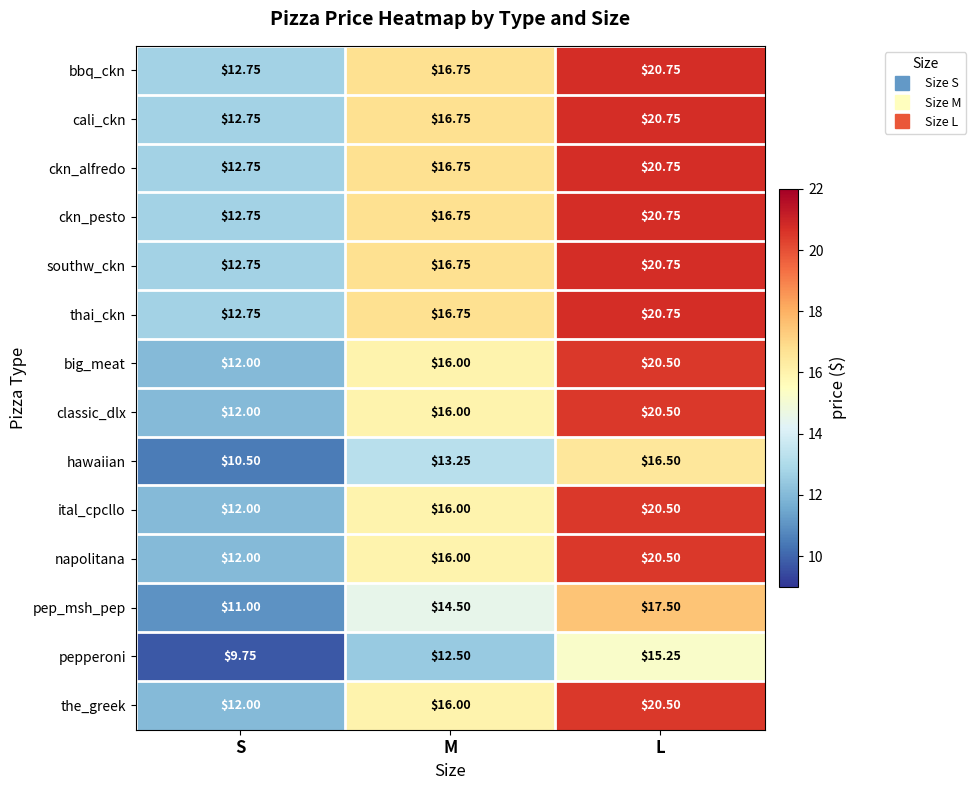

At which label is napolitana closest to 16?

M